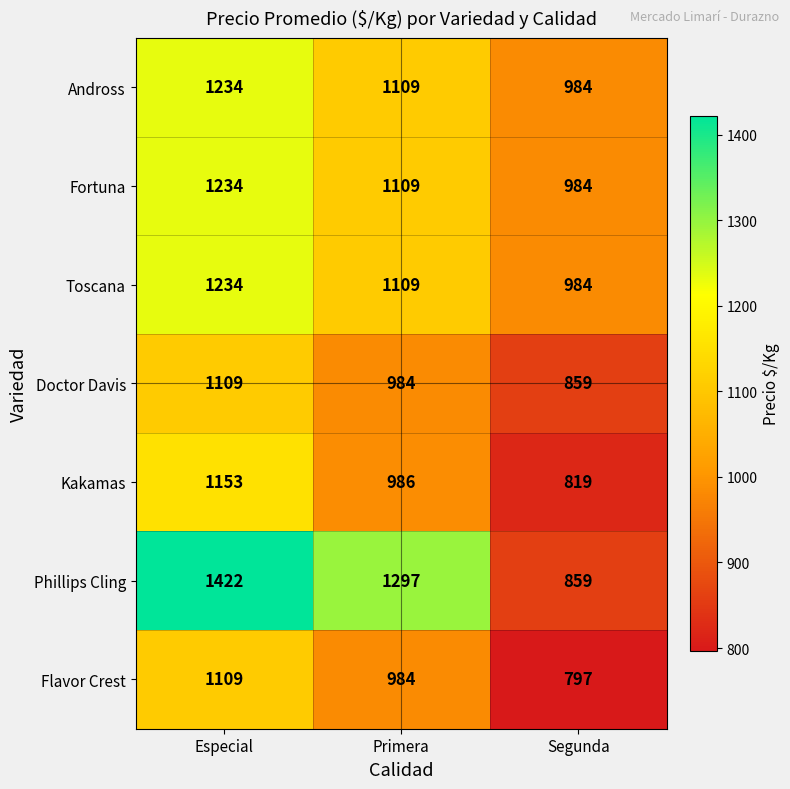

At how many categories does at least one series exceed 943?

3